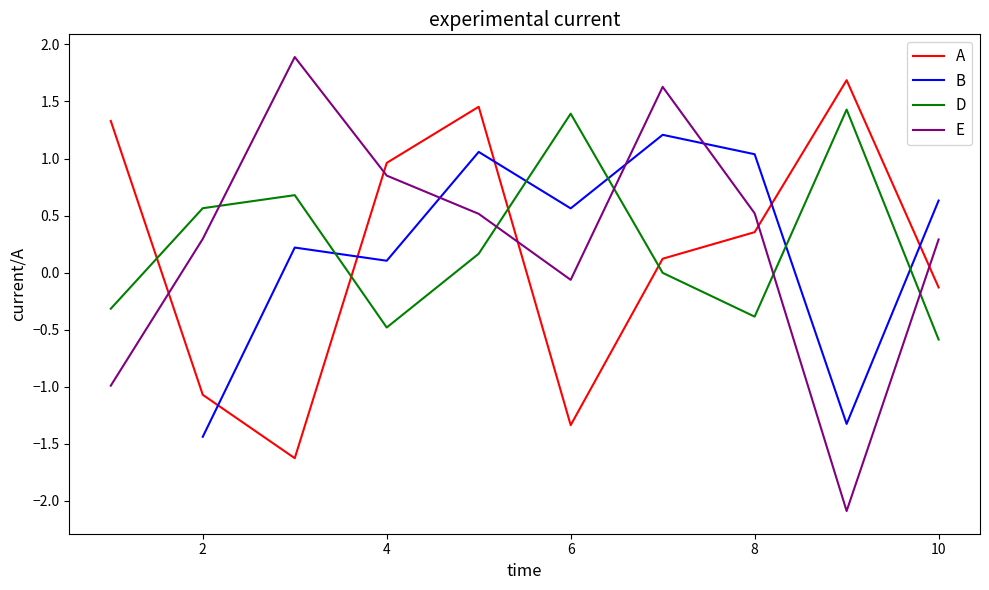

How many times do D and E cross each other?

5